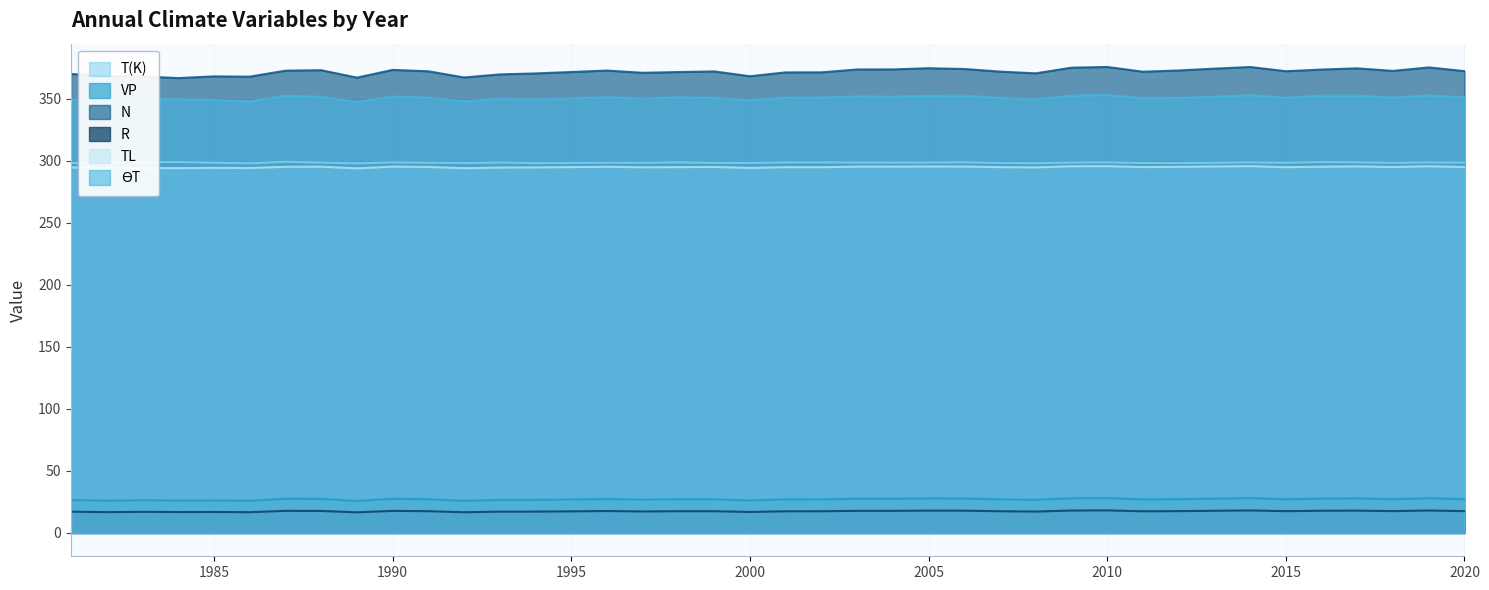

At which label does ϴT first exceed 350?

1987